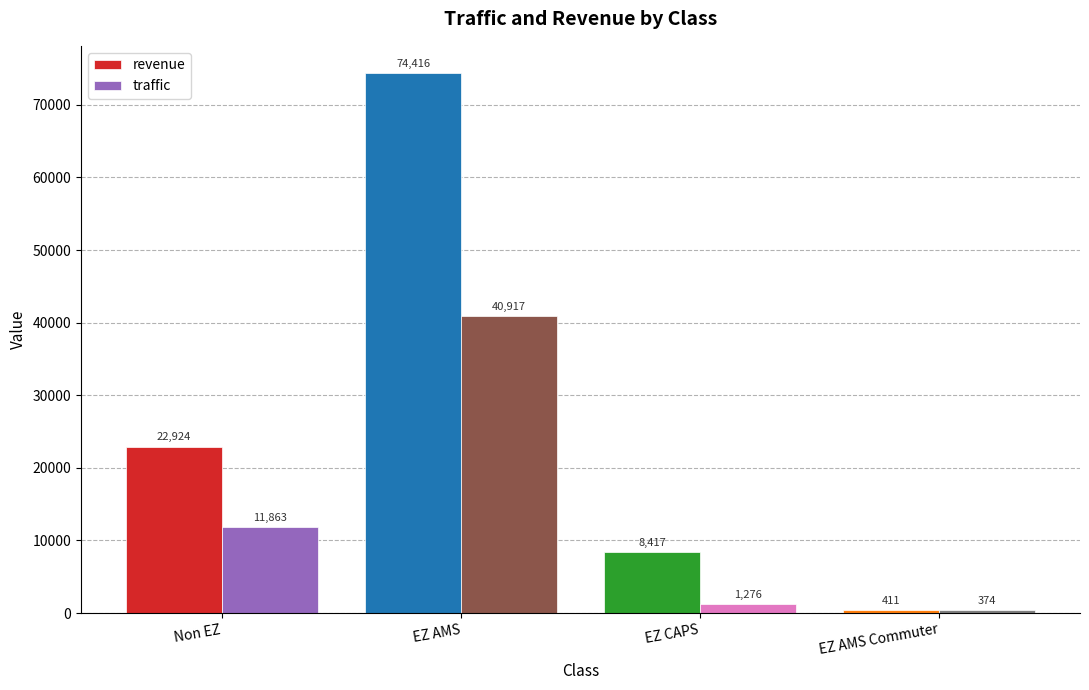

The traffic series shows 11863.0 at Non EZ. True or false?

True